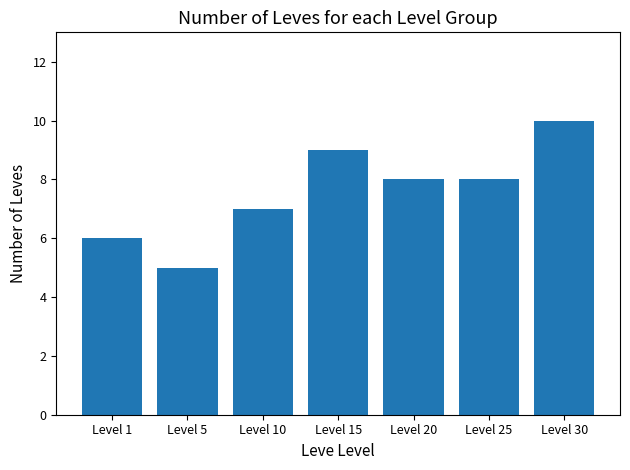

What is the sum of all values?

53